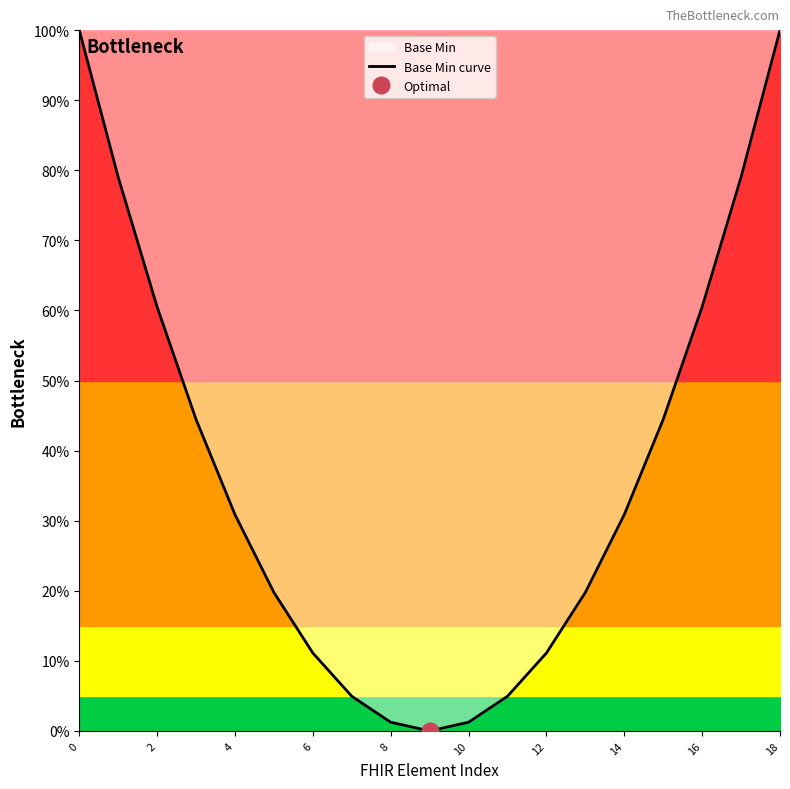

Read the value at 16.

0.6